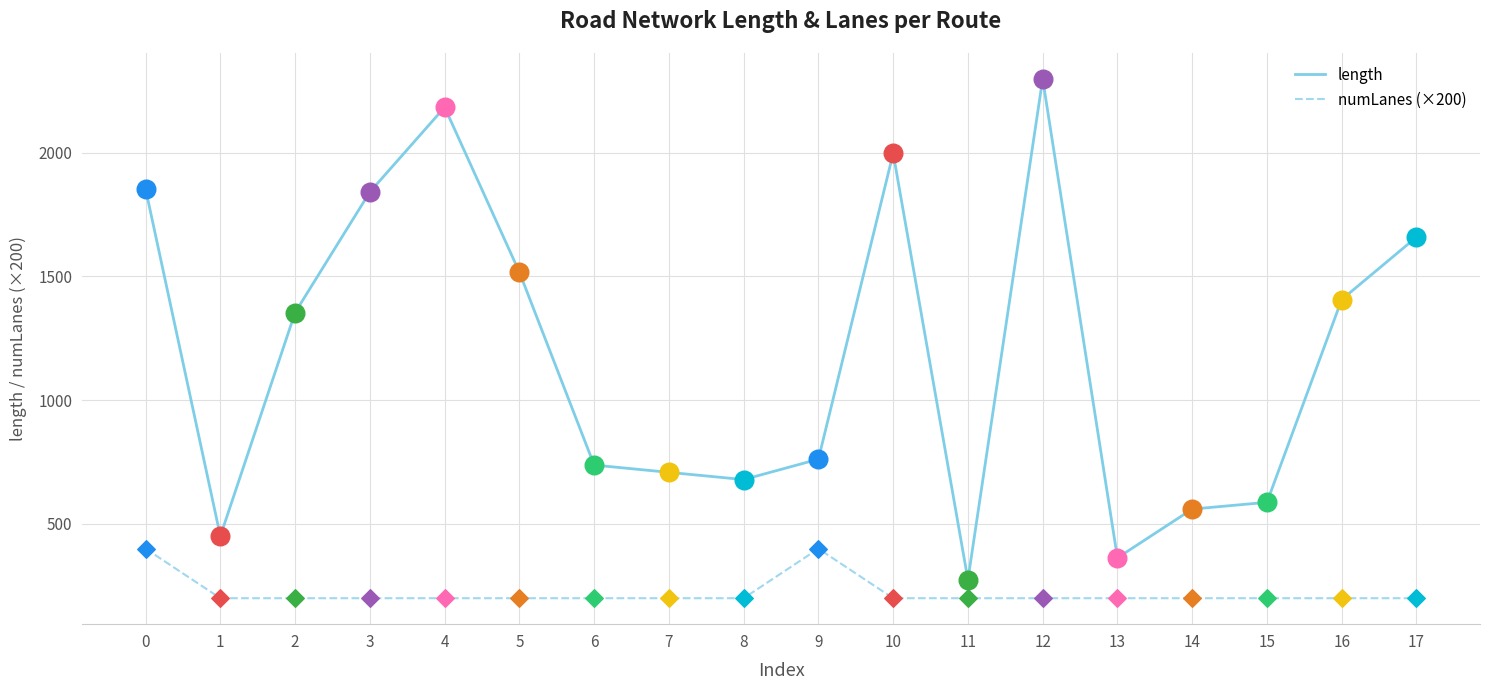

What are all the series names shown in the legend?

length, numLanes (×200)